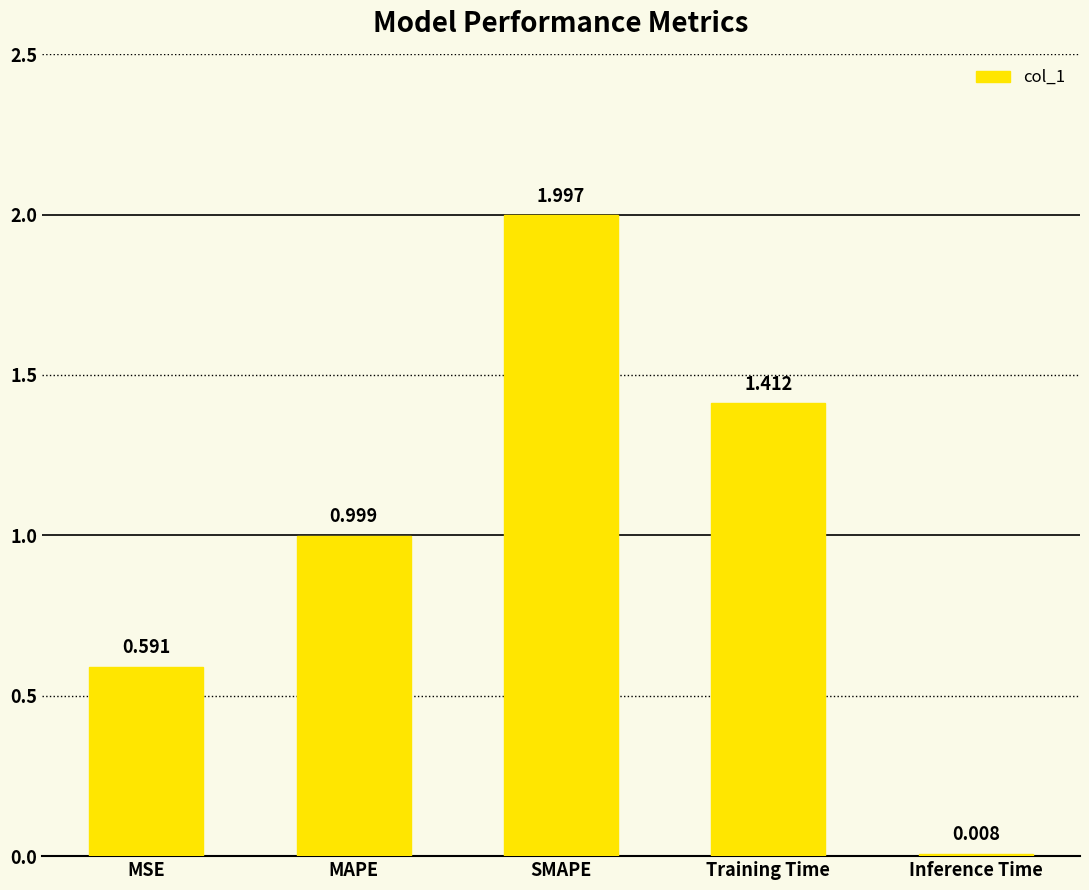

At which category does the chart reach its minimum across all series?

Inference Time